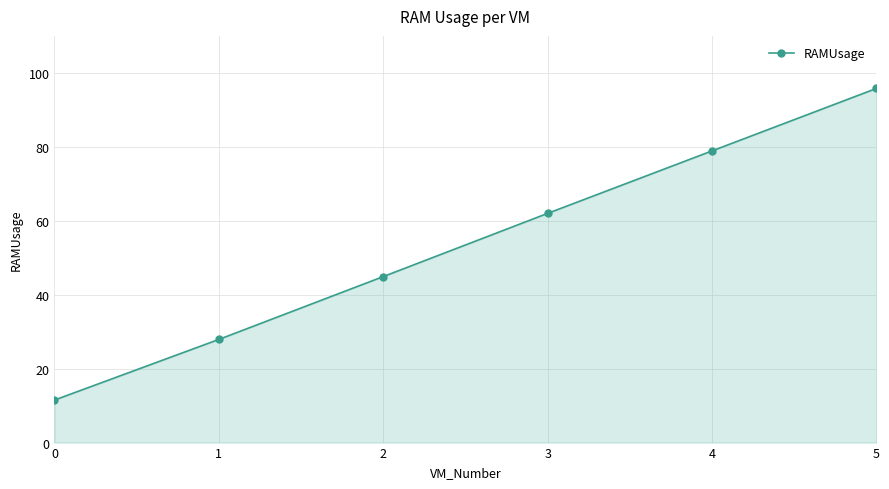

True or false: the data shows 78.9 at 4.

True